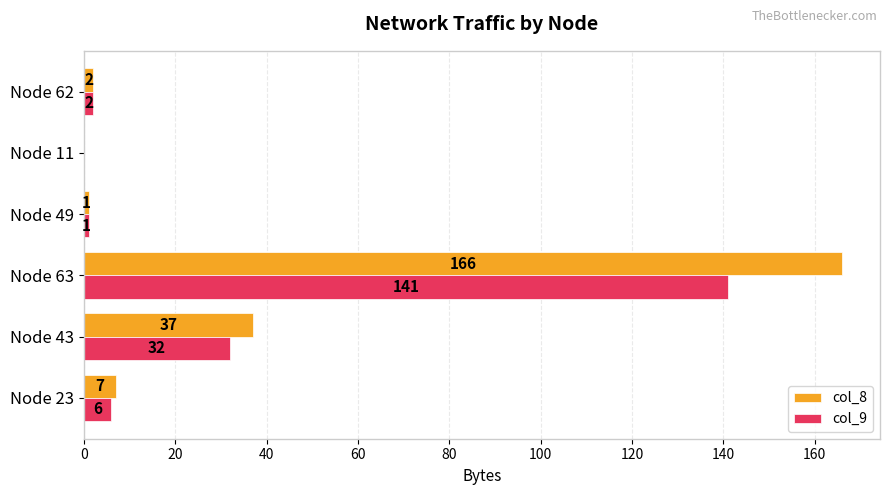

Is the value of col_8 at Node 62 greater than the value of col_9 at Node 23?

No